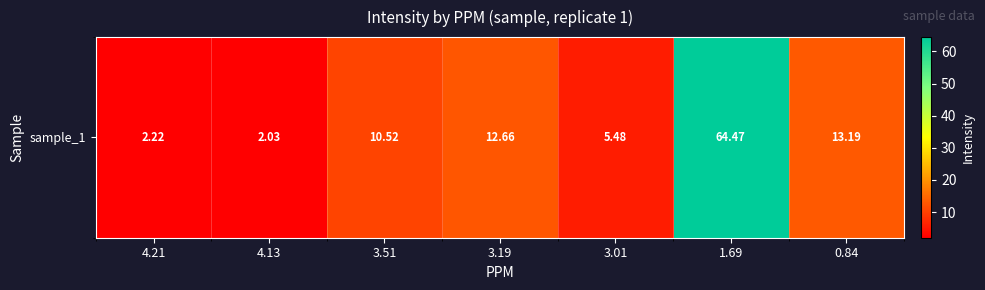

Reading right to left, extract all data points from this chart.

13.2	64.5	5.5	12.7	10.5	2.0	2.2